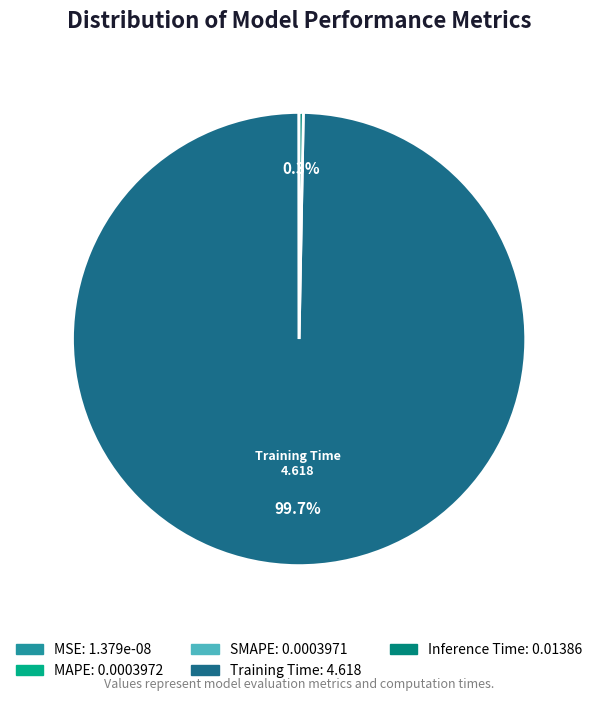

Does any single category account for the majority?

Yes